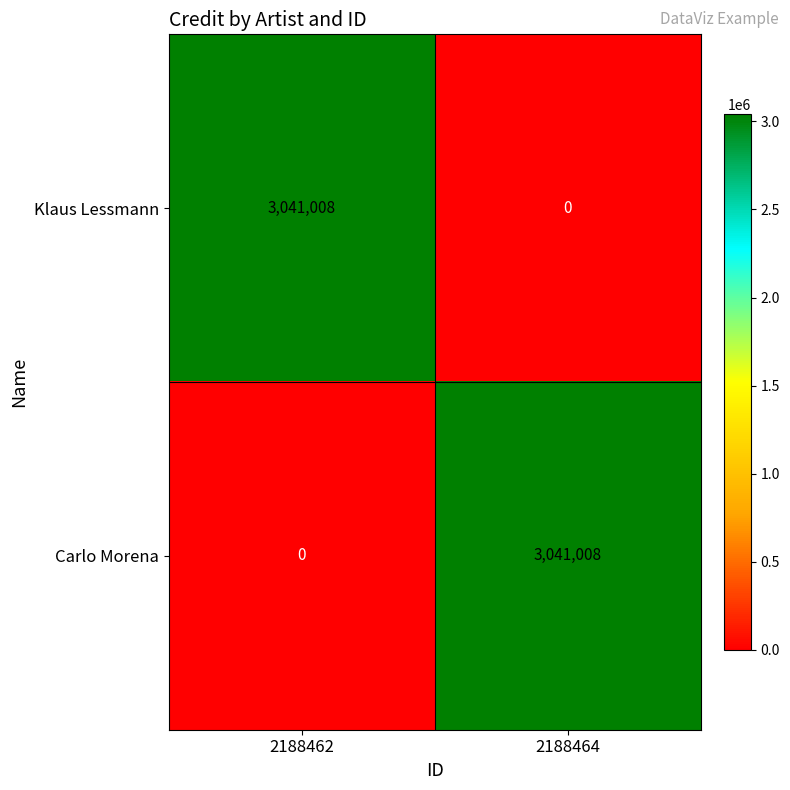

What is the total value across all series at 2188462?

3041008